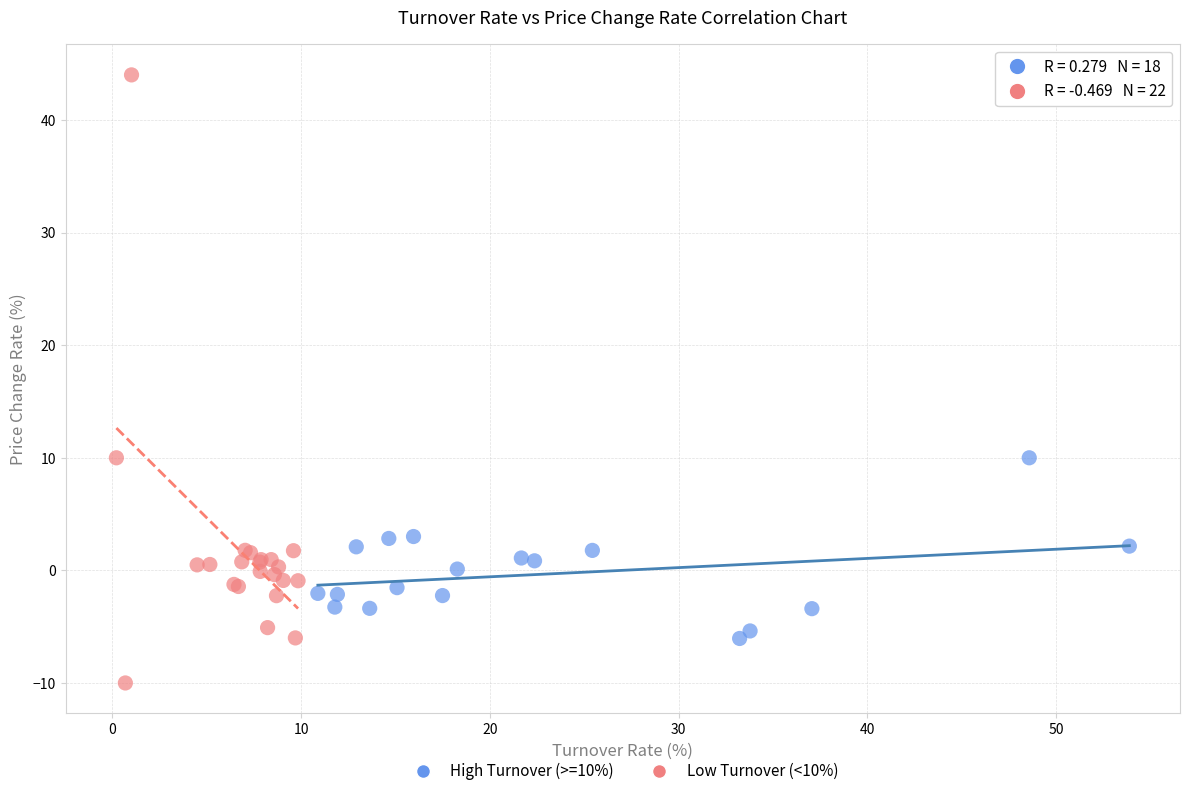

Which series reaches the maximum Y coordinate?

Low Turnover (<10%)